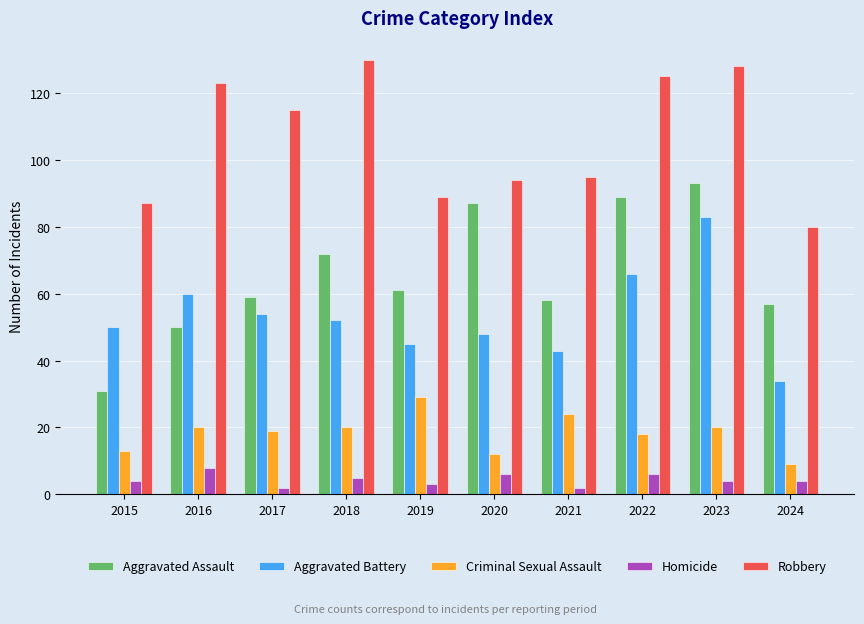

How many data points in Criminal Sexual Assault are less than 20?

5